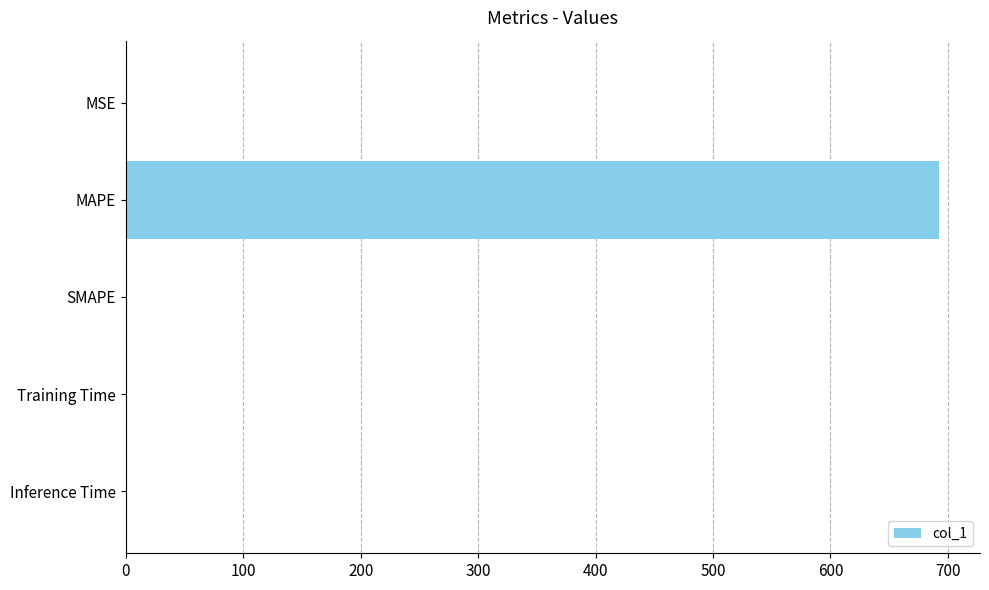

Is it true that the value at MAPE is 692.7?

True